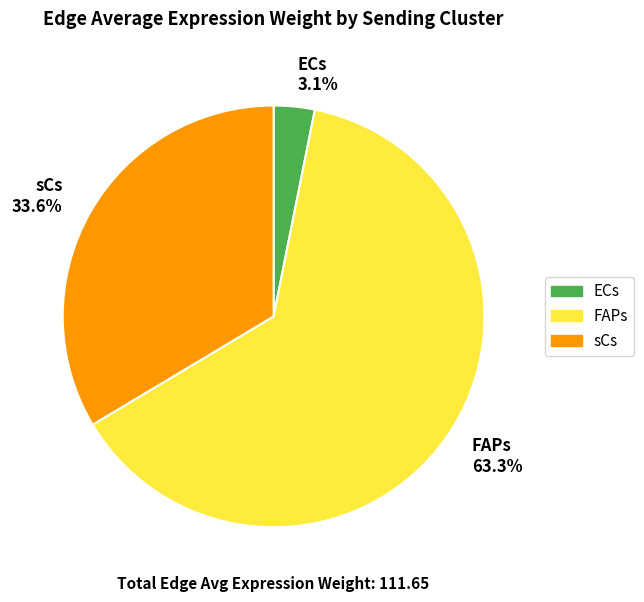

Which has a higher value, FAPs or sCs?

FAPs